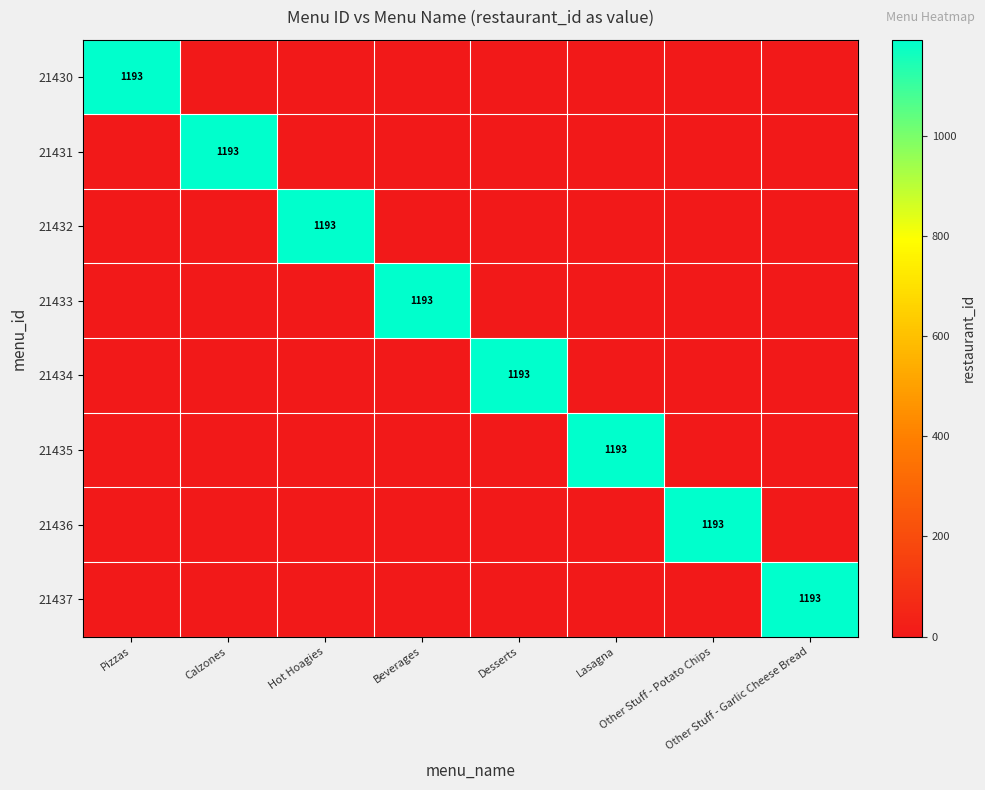

Is it true that 21435 equals -618 at Other Stuff - Garlic Cheese Bread?

False